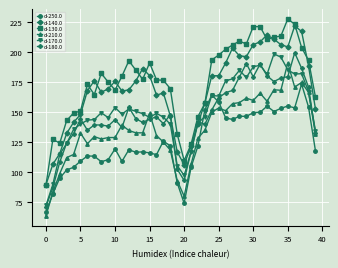

Which series has the largest total across all categories?

d-130.0